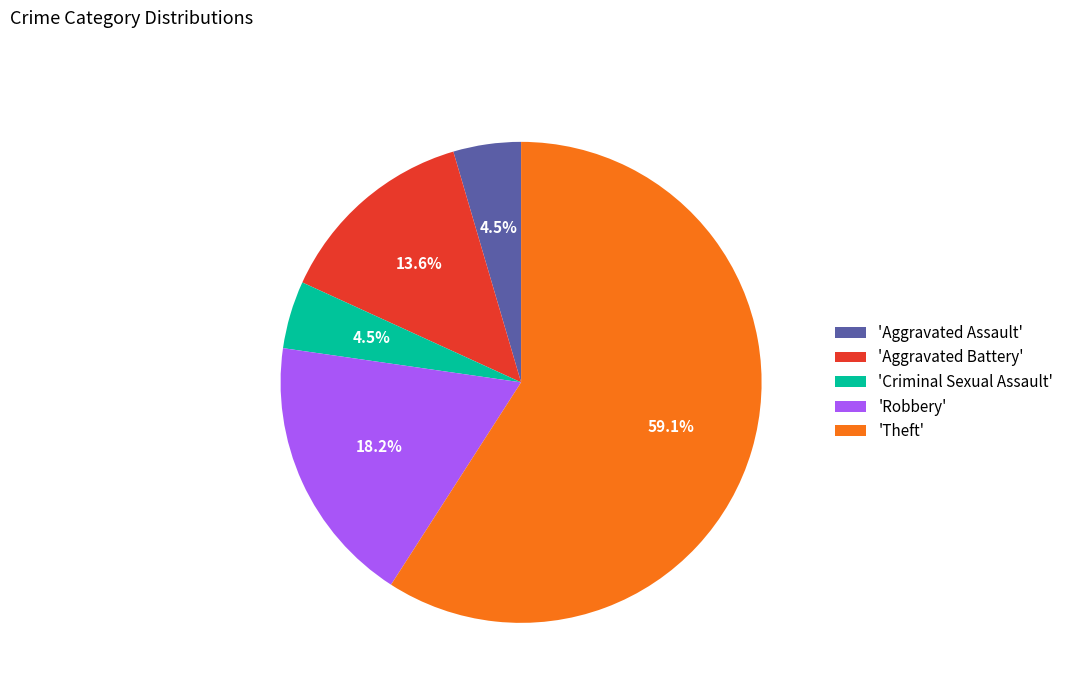

To the nearest percent, what is the average slice percentage?

20%